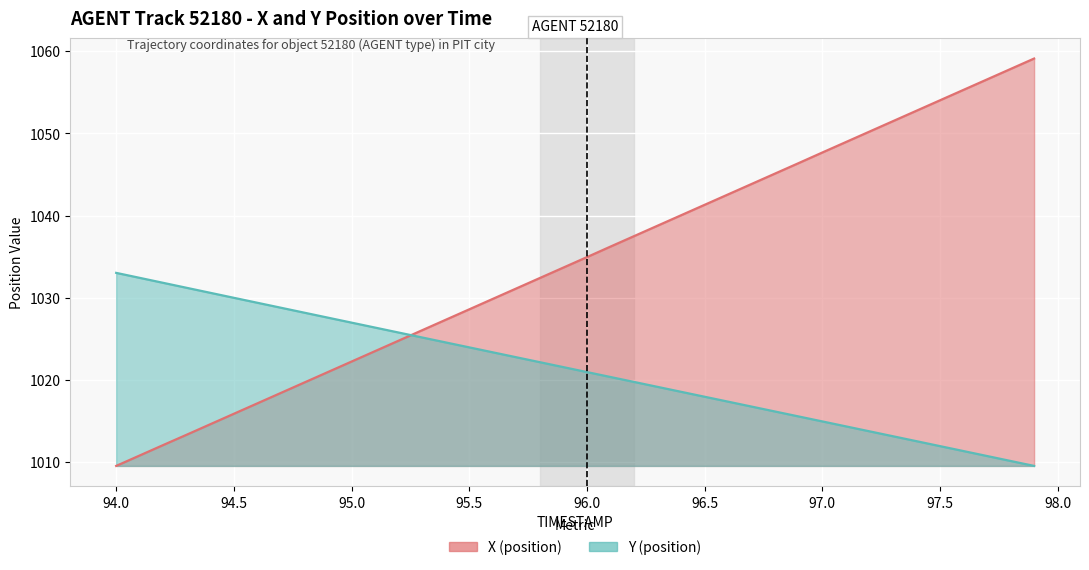

Where is X (position) nearest to the value 1034?

95.9